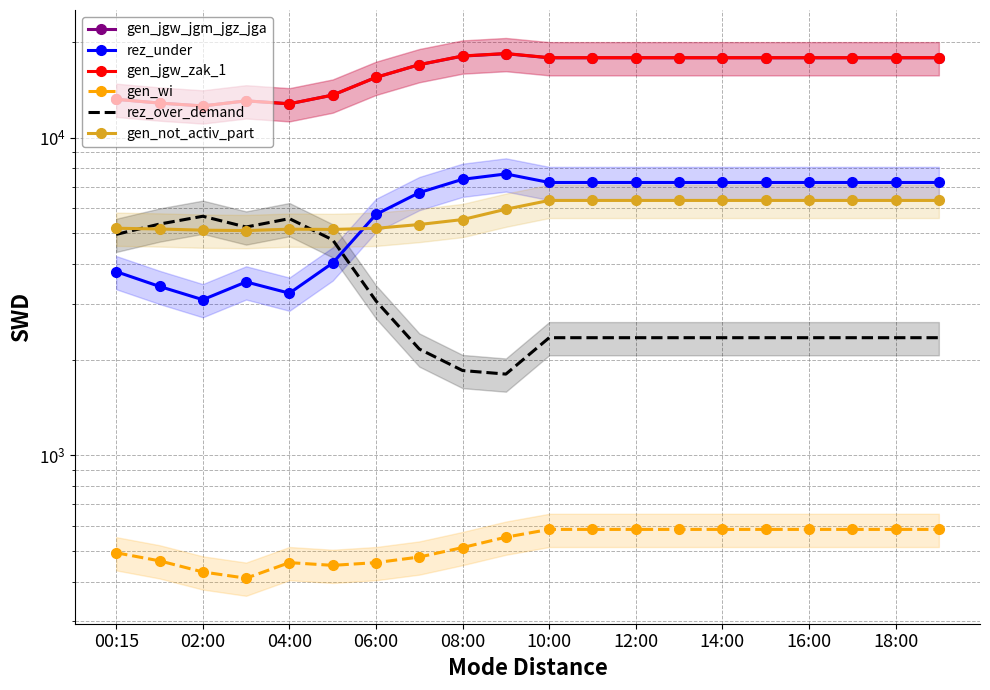

True or false: gen_jgw_jgm_jgz_jga has more than 2 interior local peaks.

False